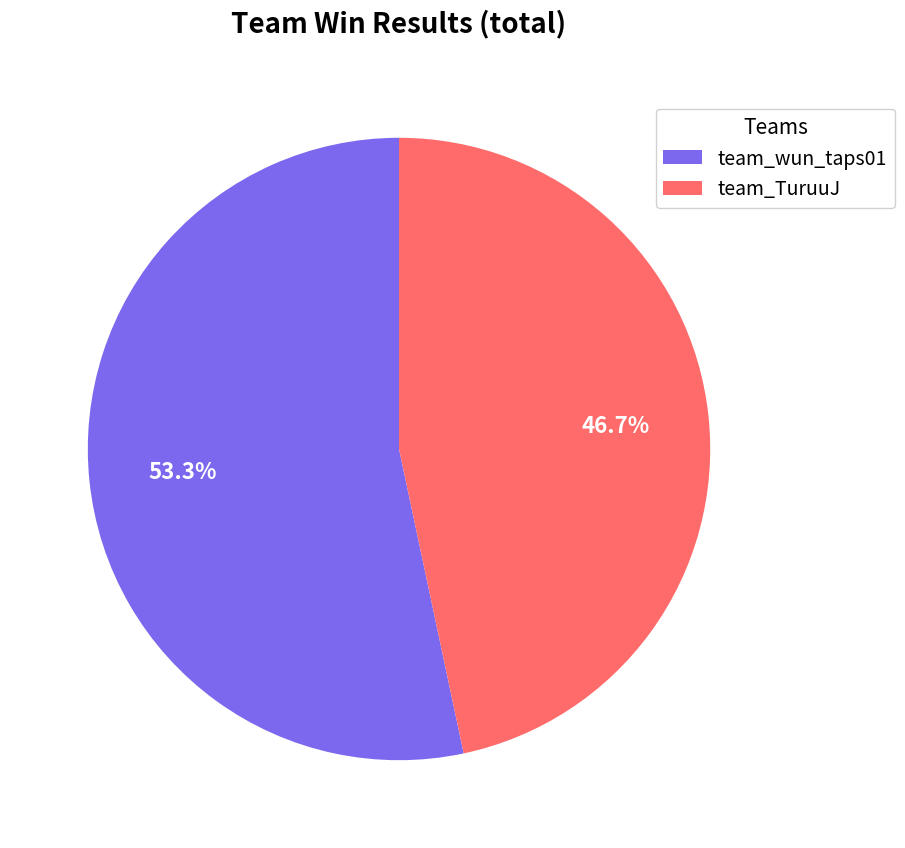

To the nearest percent, what is the combined percentage of team_wun_taps01 and team_TuruuJ?

100%